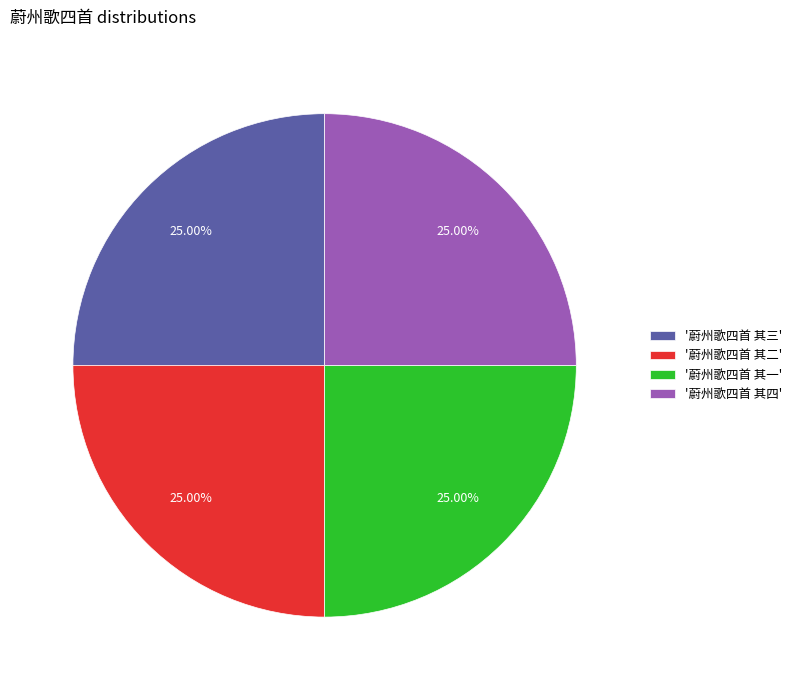

Approximately how many times larger is the value at '蔚州歌四首 其一' compared to '蔚州歌四首 其四'?

1.0